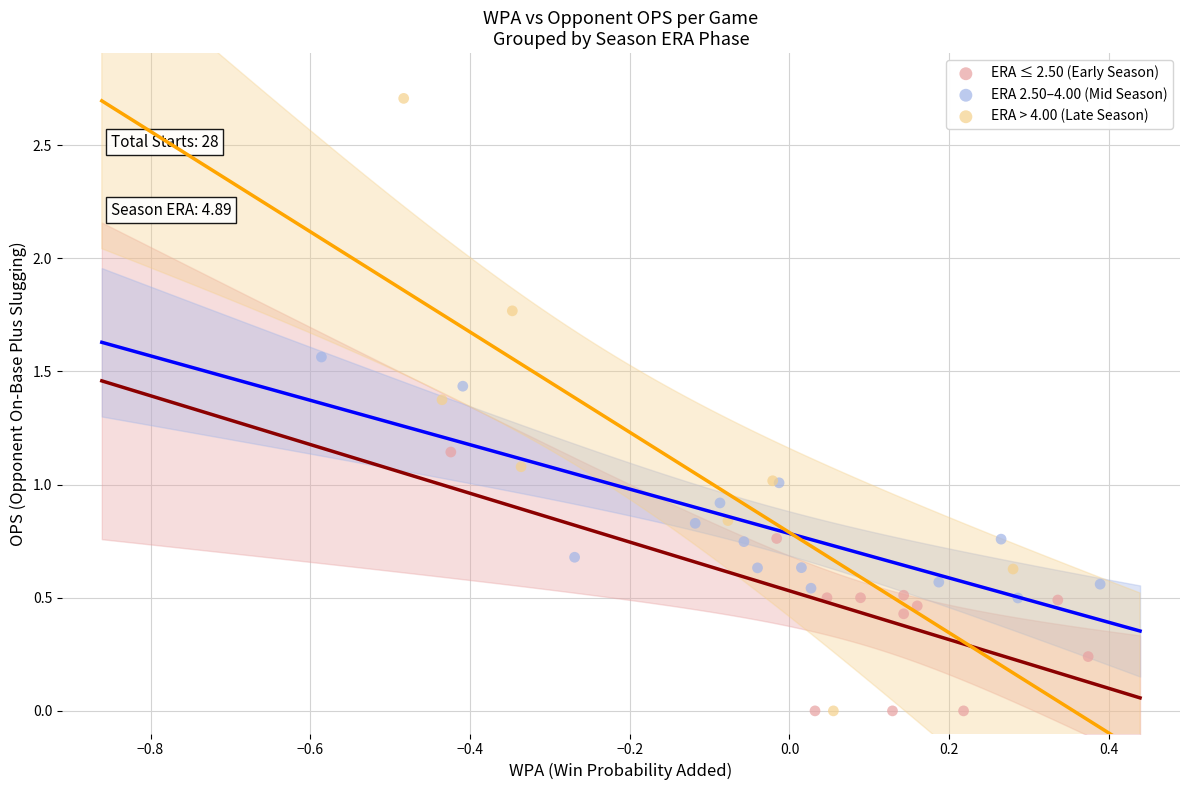

Which series contains the highest Y value?

ERA > 4.00 (Late Season)